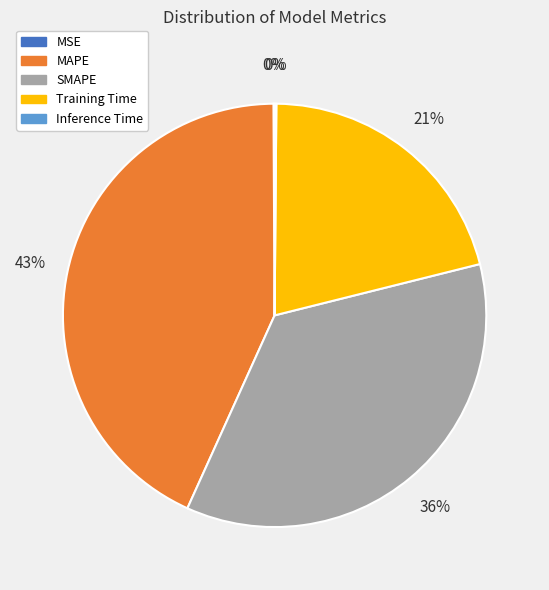

Which category has the biggest portion of the pie?

MAPE